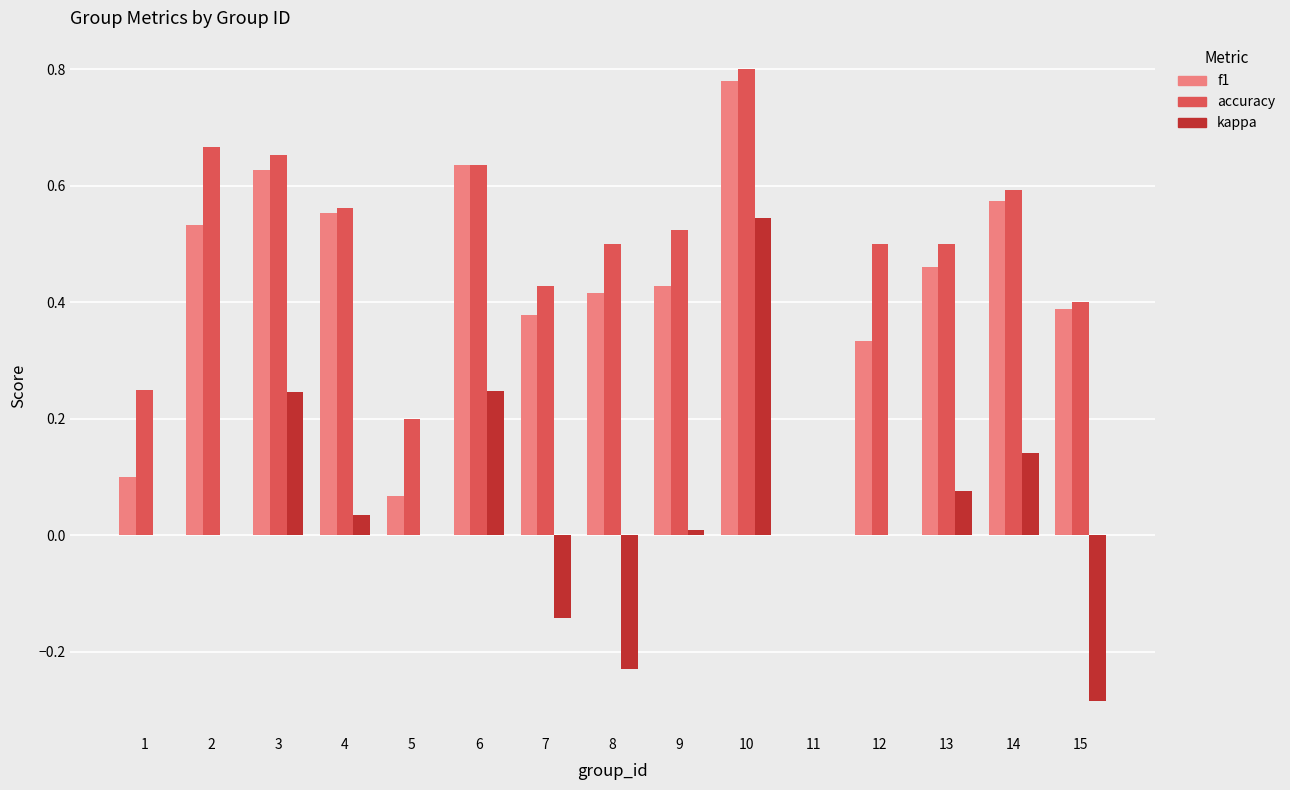

Are the bars grouped side by side (vs. stacked)?

Yes